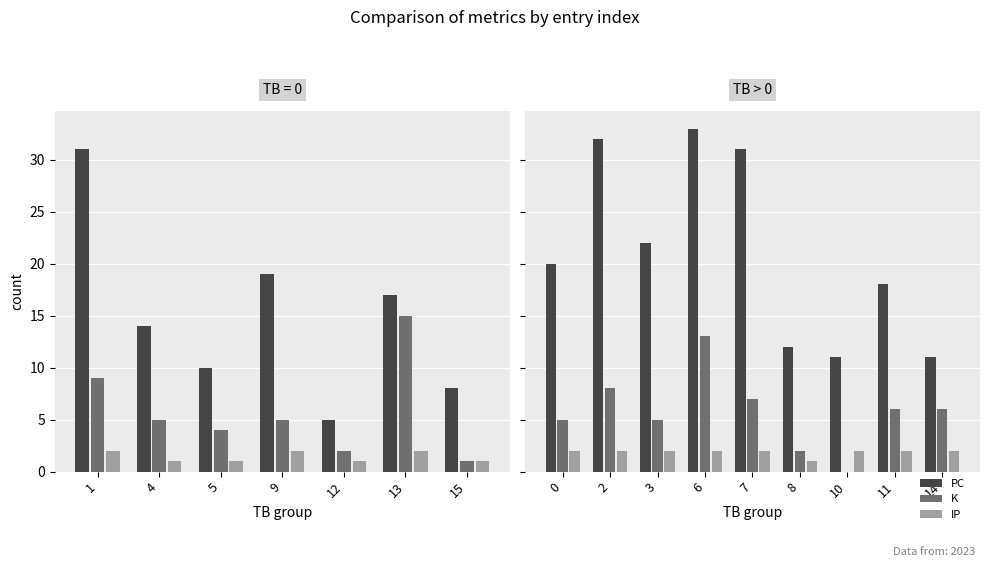

Are the bars grouped side by side (vs. stacked)?

Yes